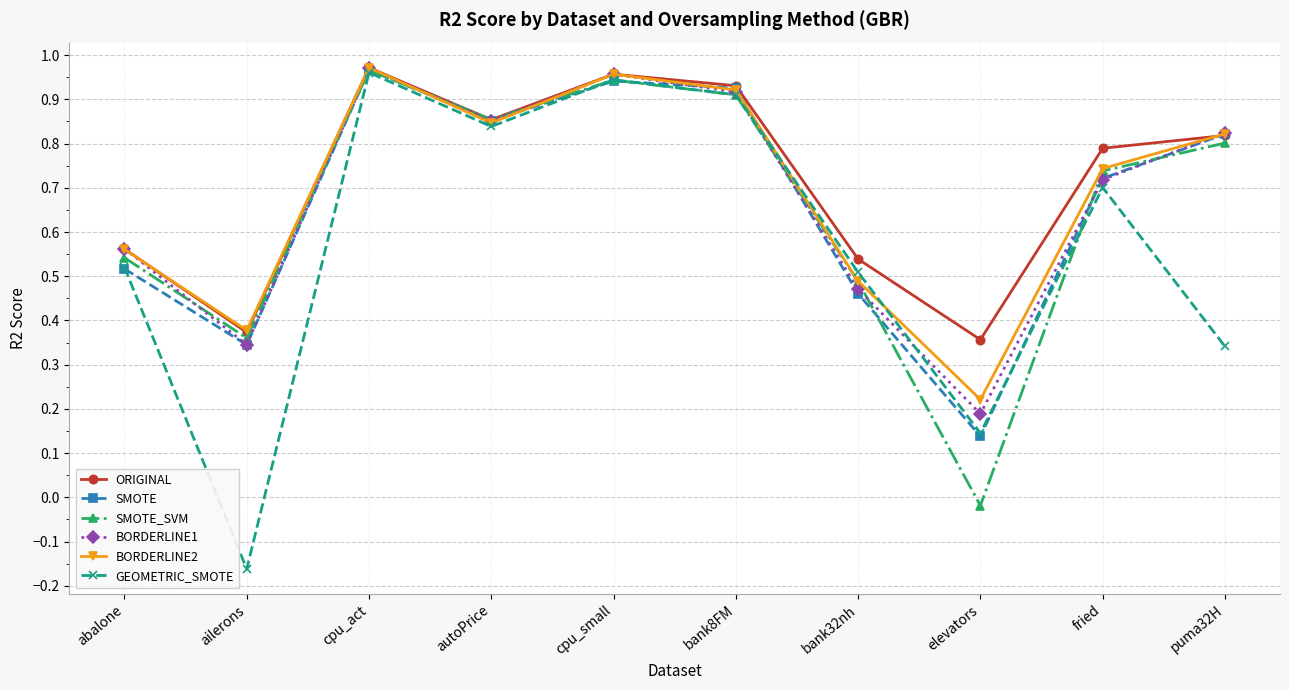

Between cpu_act and elevators, which series saw the biggest shift?

SMOTE_SVM